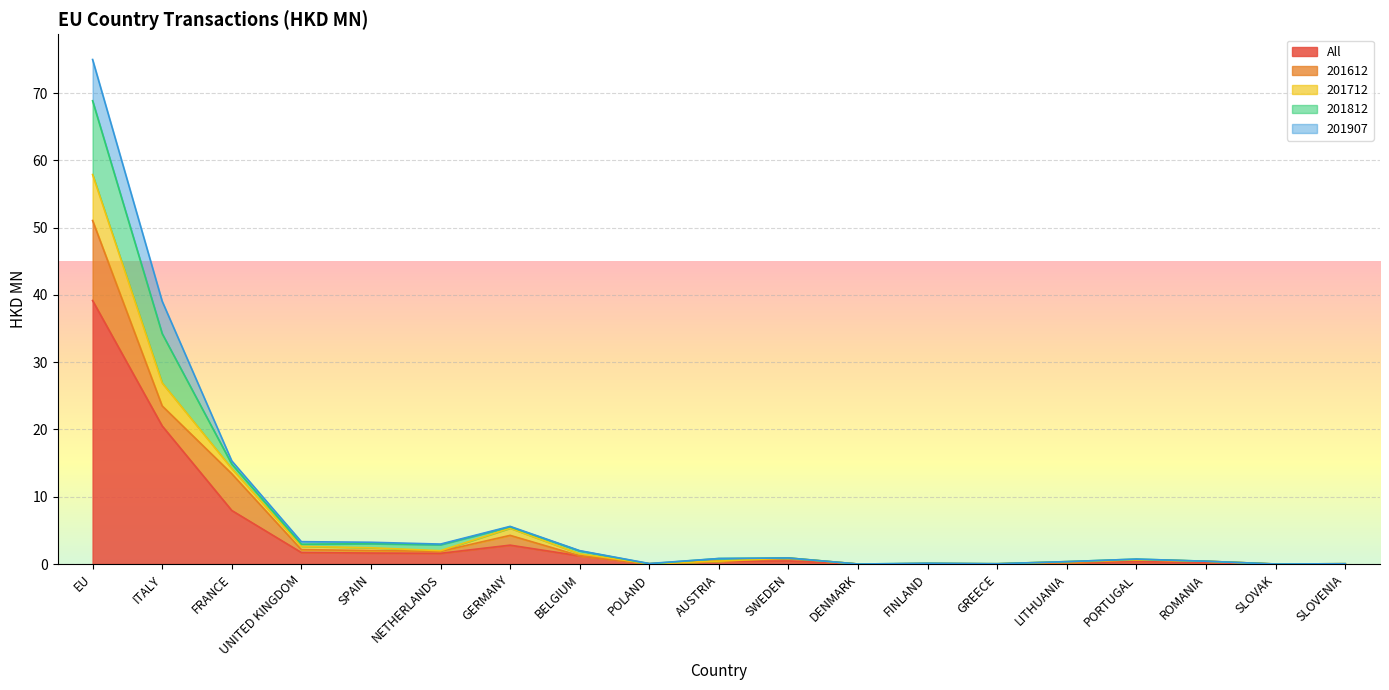

Rank the series by their maximum value, from lowest to highest.

201907, 201712, 201812, 201612, All